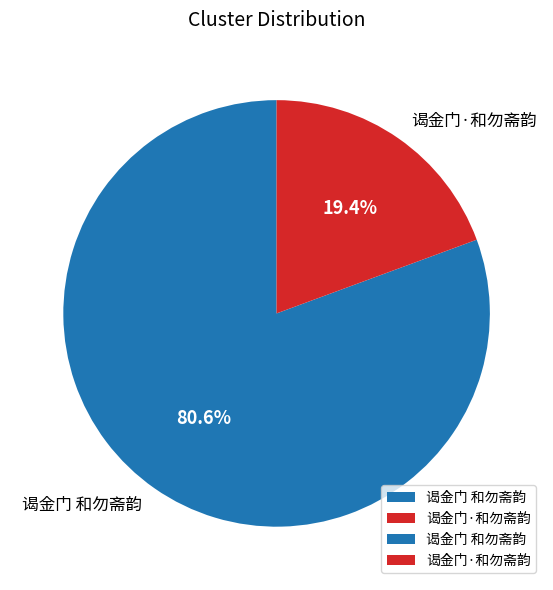

Which category has the smallest portion of the pie?

谒金门·和勿斋韵